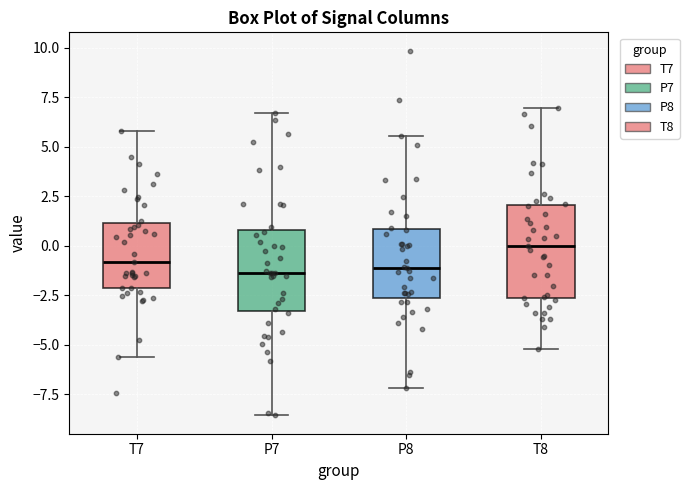

Where is the upper edge of the box for P8 on the y-axis? The values are not printed on the chart, so give them approximately, as read against the axis.

1.0